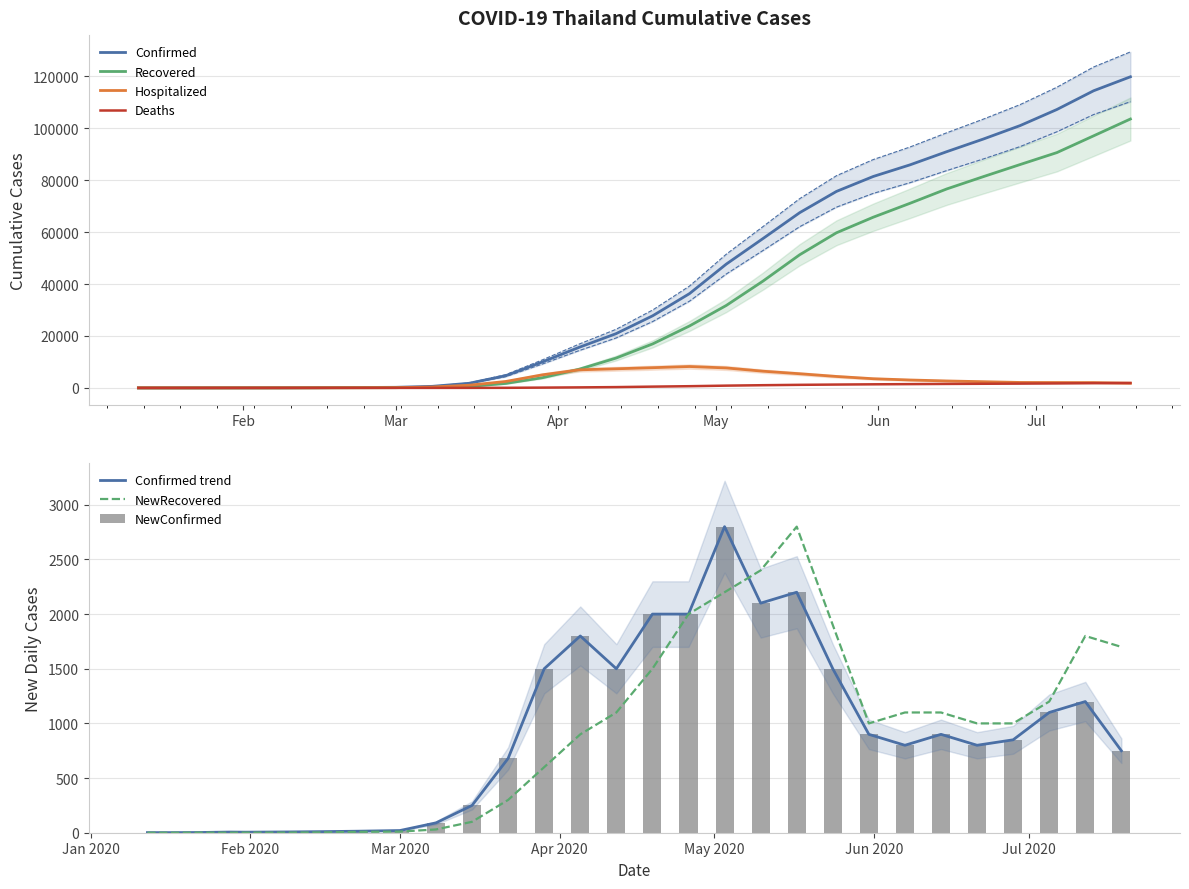

At which label does NewConfirmed reach its minimum?

01/12/2020